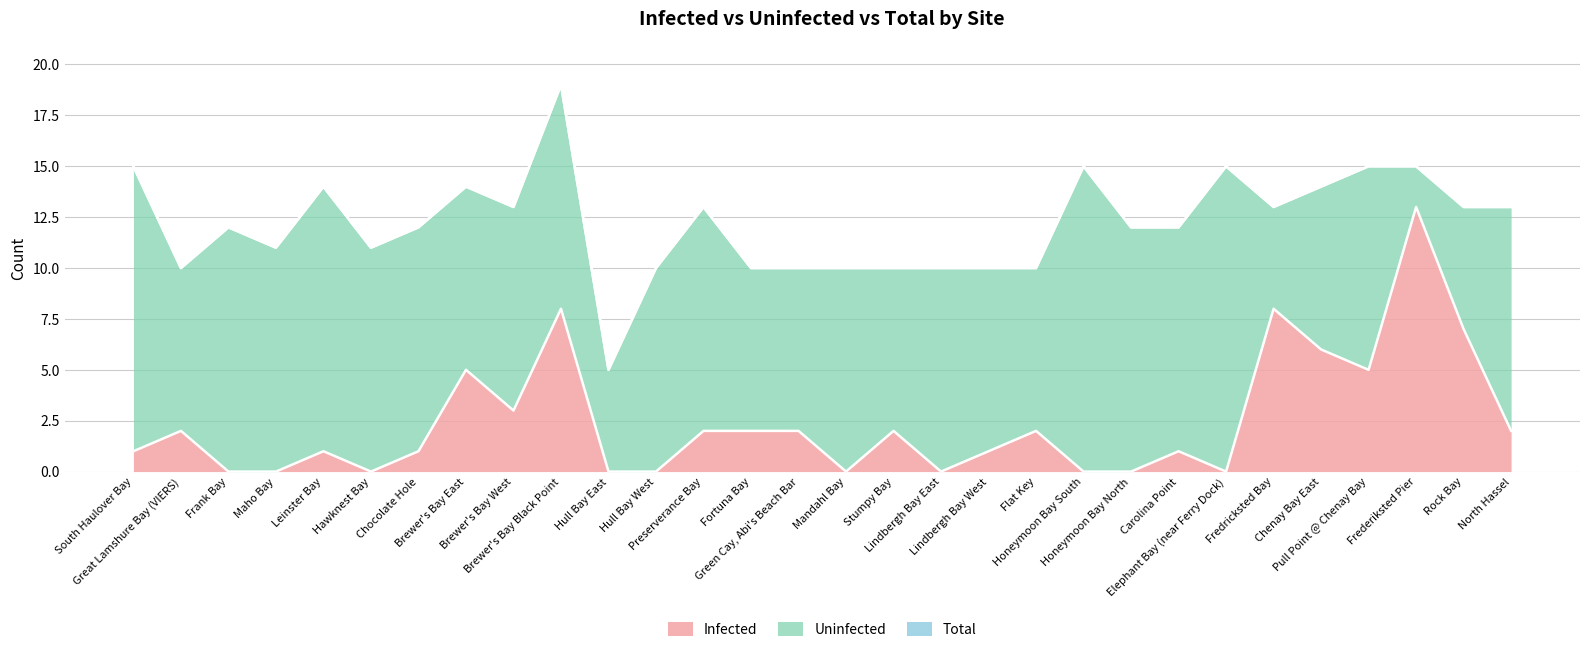

List the labels in order of Infected value, smallest first.

Frank Bay, Maho Bay, Hawknest Bay, Hull Bay East, Hull Bay West, Mandahl Bay, Lindbergh Bay East, Honeymoon Bay South, Honeymoon Bay North, Elephant Bay (near Ferry Dock), South Haulover Bay, Leinster Bay, Chocolate Hole, Lindbergh Bay West, Carolina Point, Great Lamshure Bay (VIERS), Preserverance Bay, Fortuna Bay, Green Cay, Abi's Beach Bar, Stumpy Bay, Flat Key, North Hassel, Brewer's Bay West, Brewer's Bay East, Pull Point @ Chenay Bay, Chenay Bay East, Rock Bay, Brewer's Bay Black Point, Fredricksted Bay, Frederiksted Pier